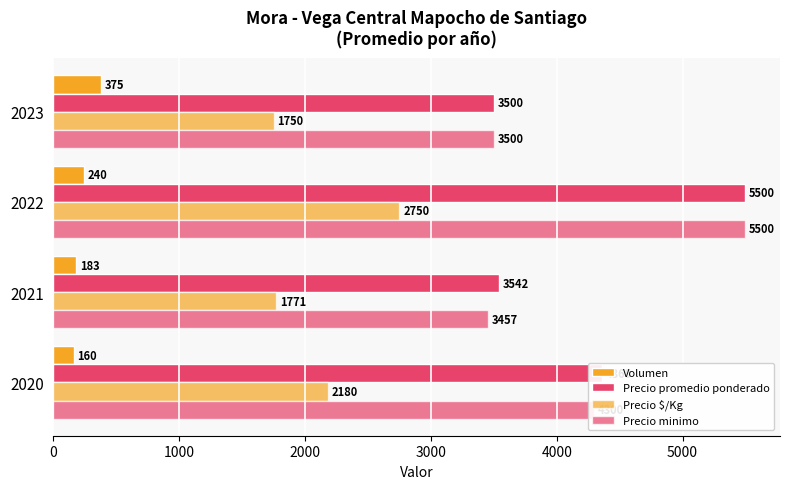

How many series are shown in this chart?

4